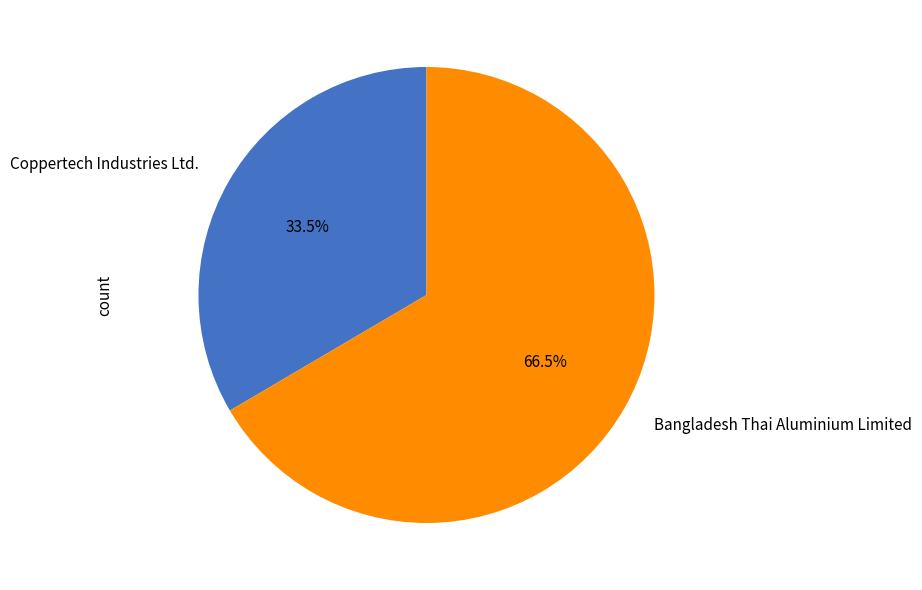

To the nearest percent, what is the average slice percentage?

50%